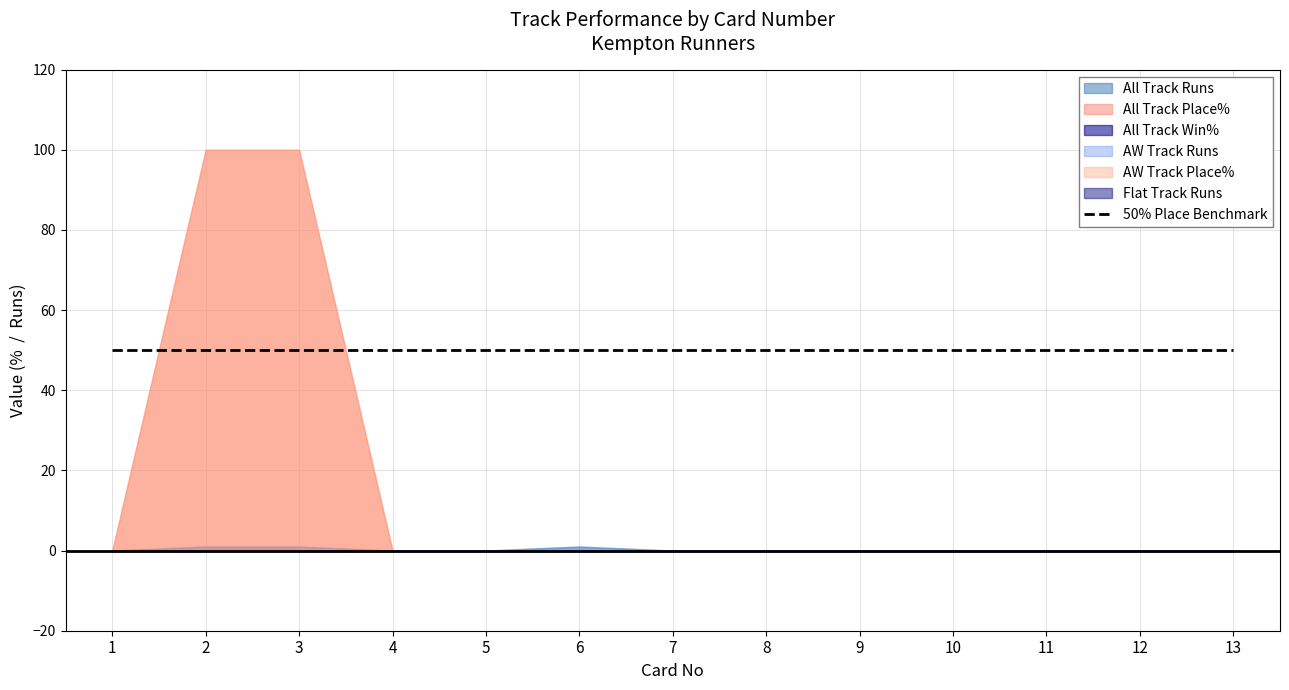

List the labels in order of Flat Track Runs value, smallest first.

1, 2, 3, 4, 5, 6, 7, 8, 9, 10, 11, 12, 13